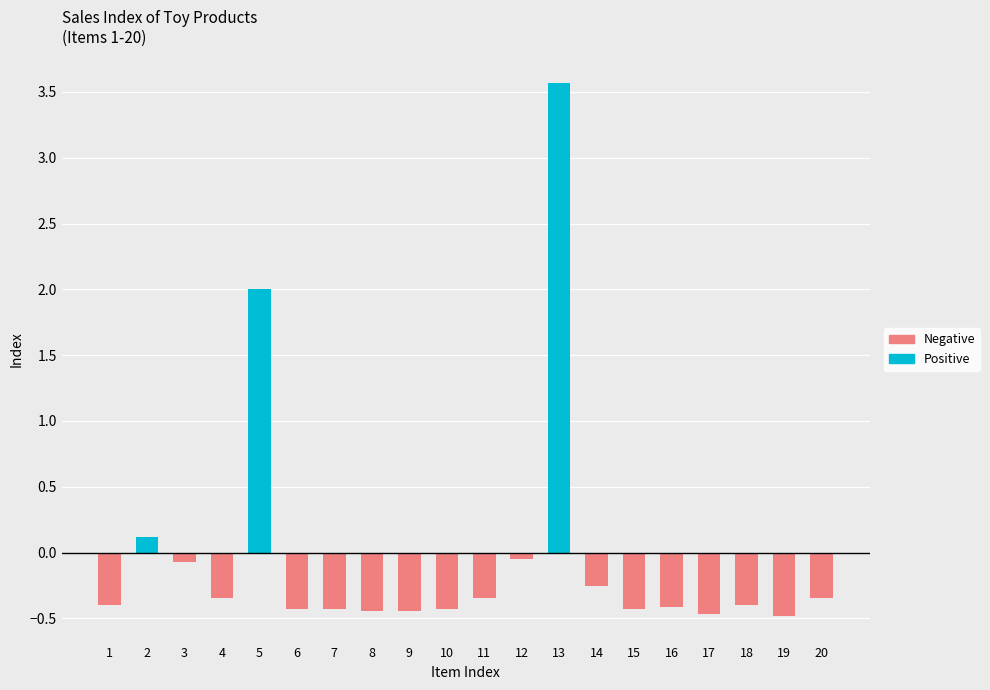

Which series has the largest range (max minus min)?

Positive